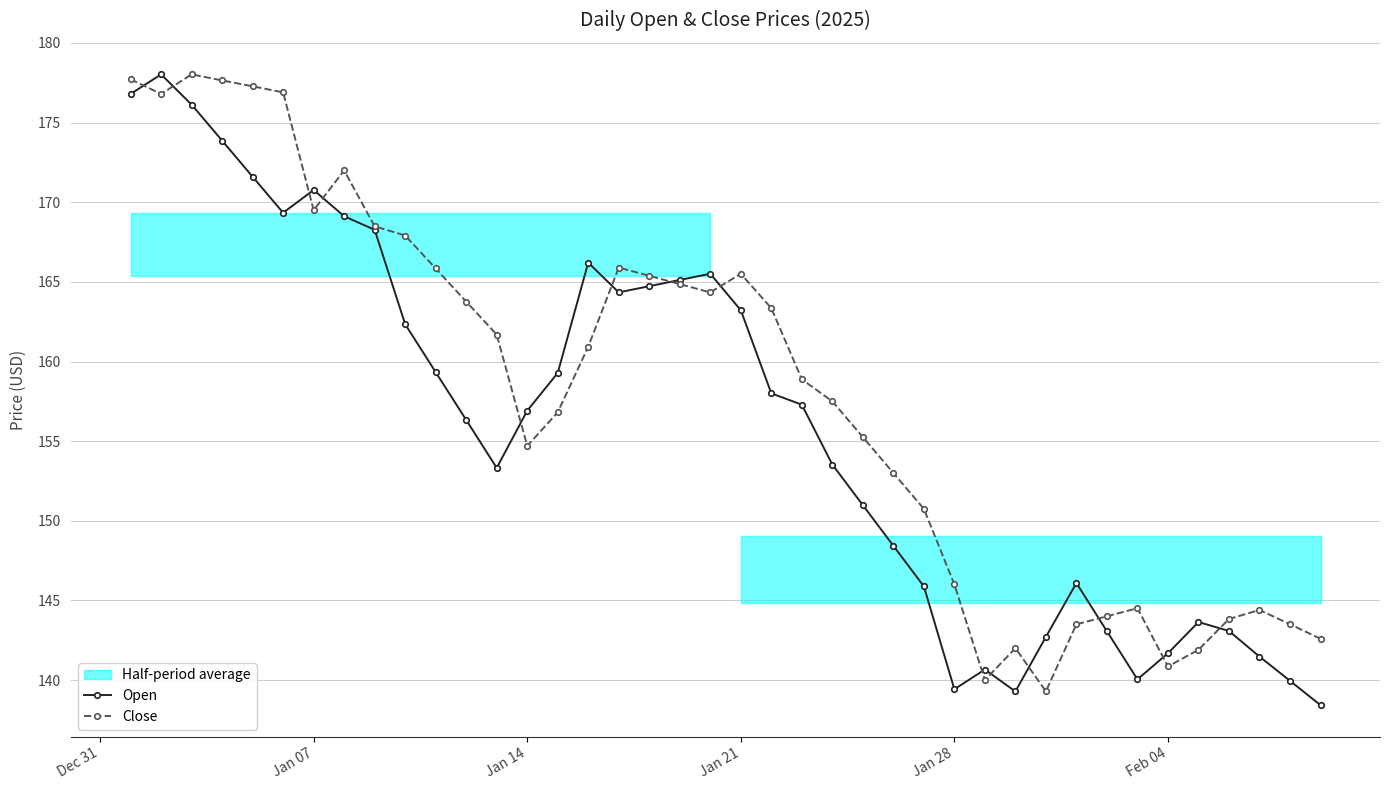

List the series in order of their overall mean, highest first.

Close, Open